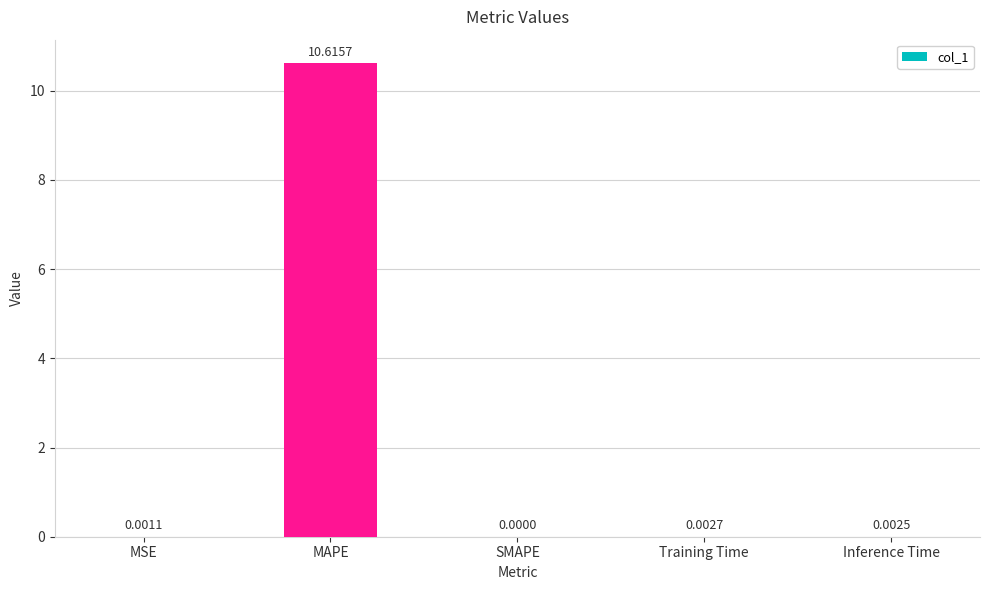

Between MSE and MAPE, which is larger?

MAPE